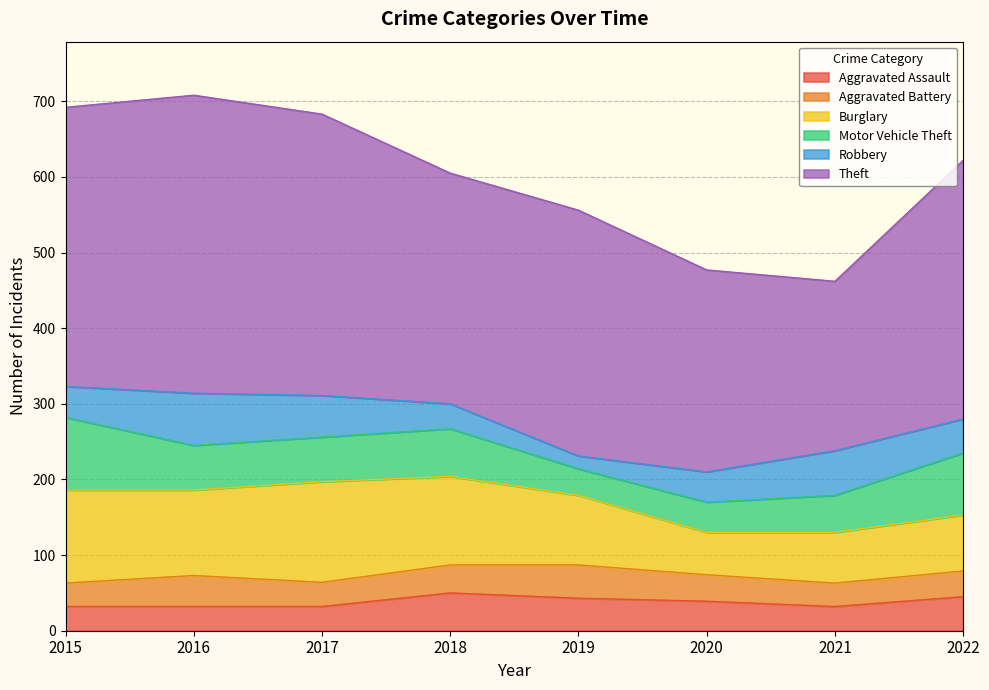

Between 2019 and 2015, which is larger?

2019